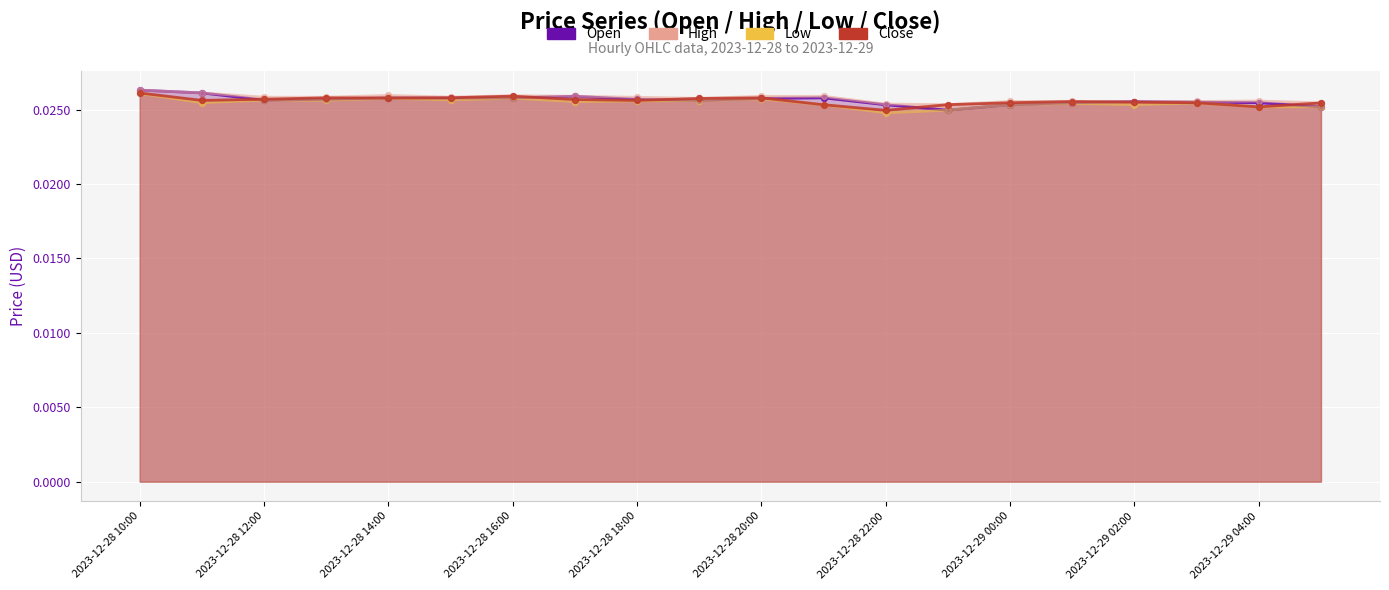

Which series has the widest spread of Y values?

Open